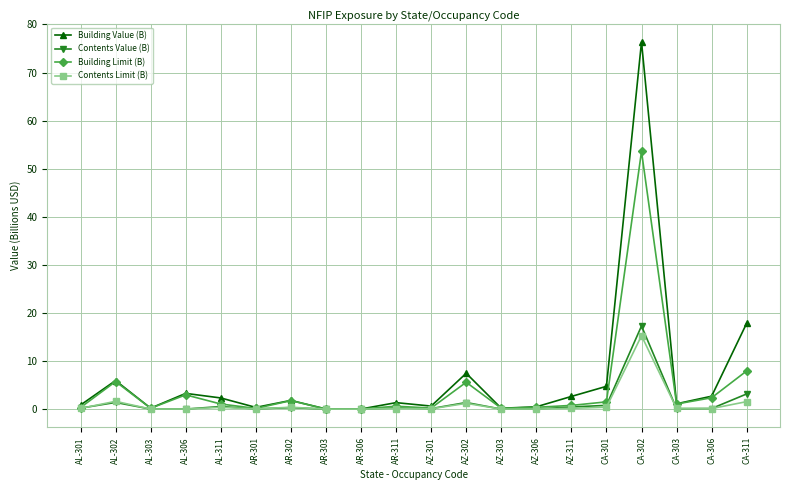

What position from the right is AZ-306?

7